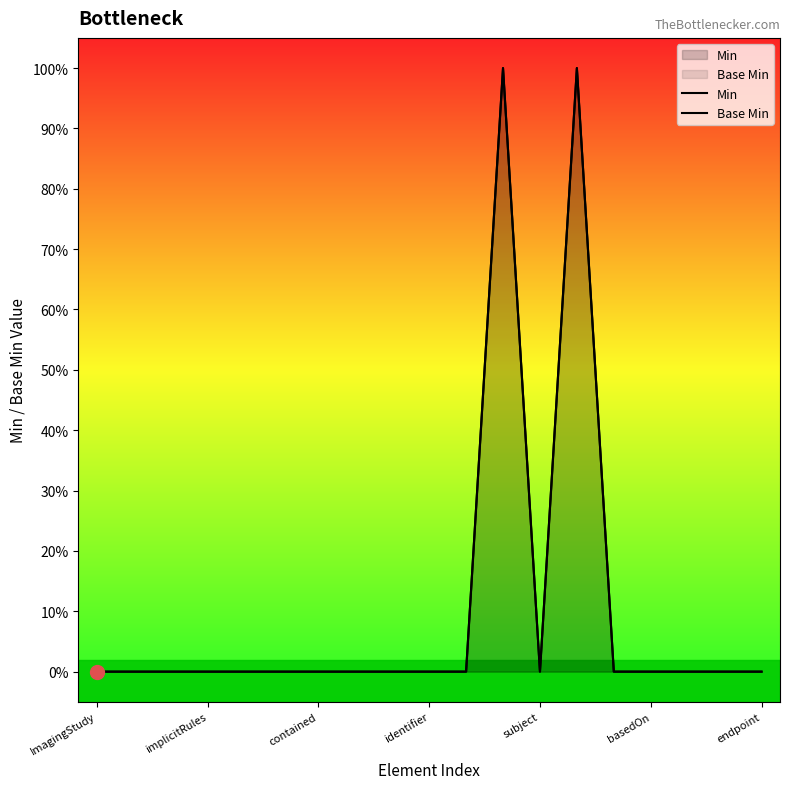

How many categories are shown in the chart?

19